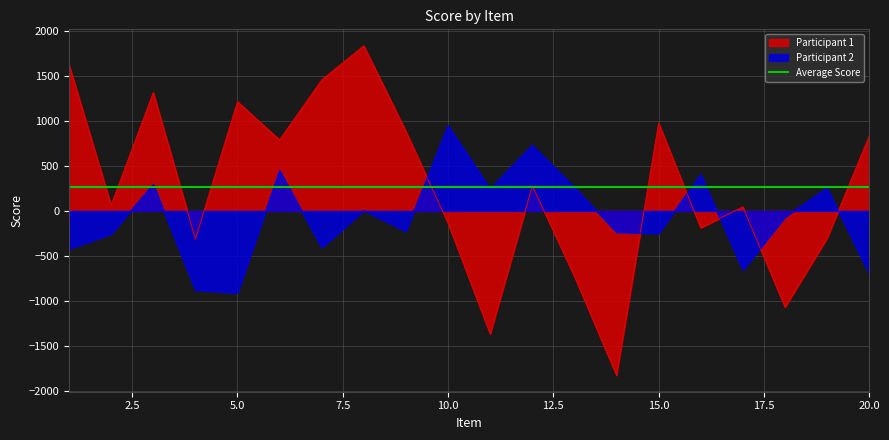

True or false: Participant 1 has a value of -78.9 at 4.

False